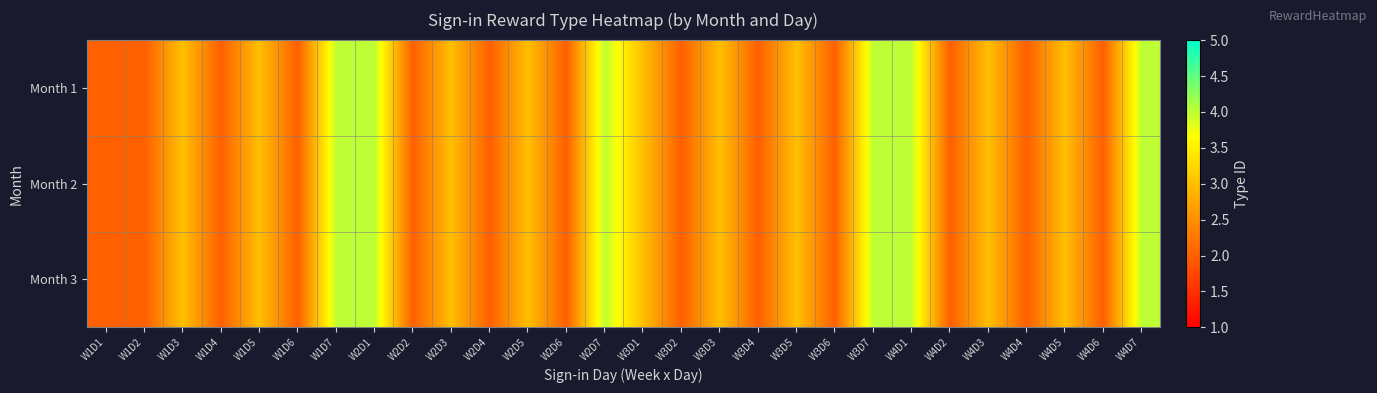

Which series has the widest spread of values?

Month 1